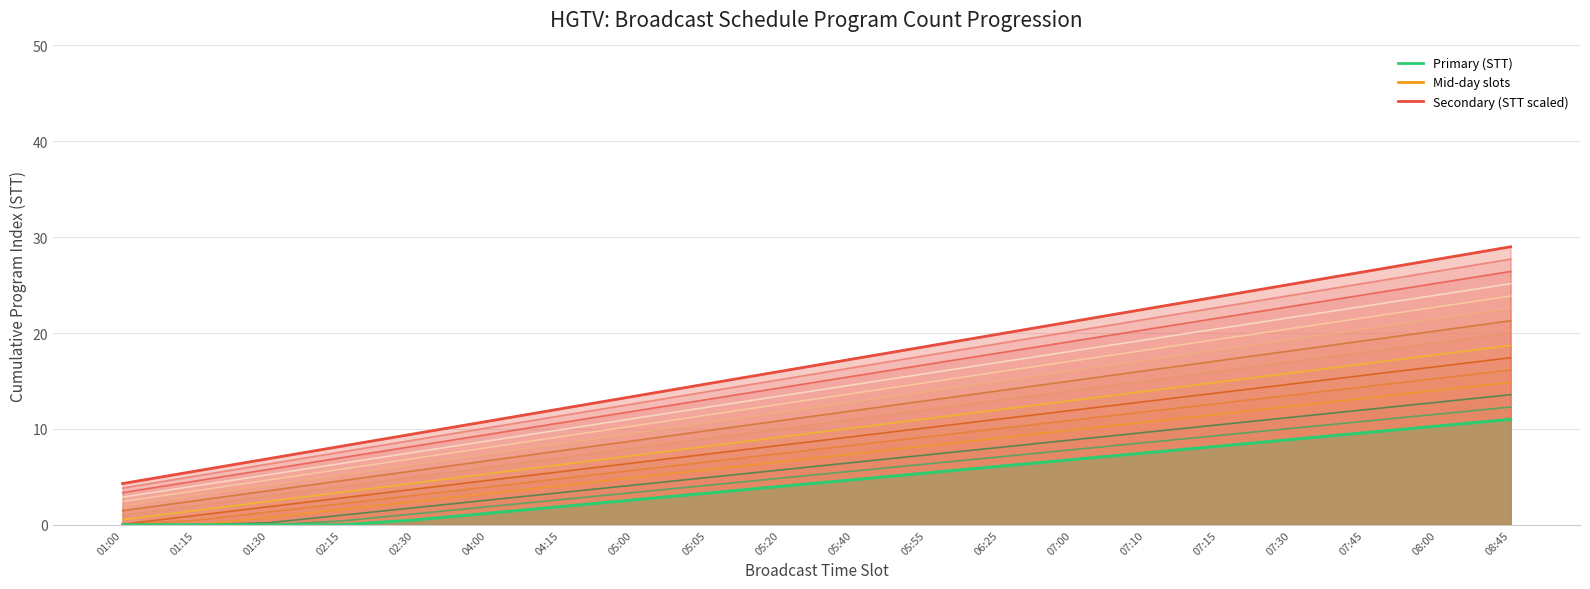

The Primary (STT) series shows 6.2 at 01:00. True or false?

False